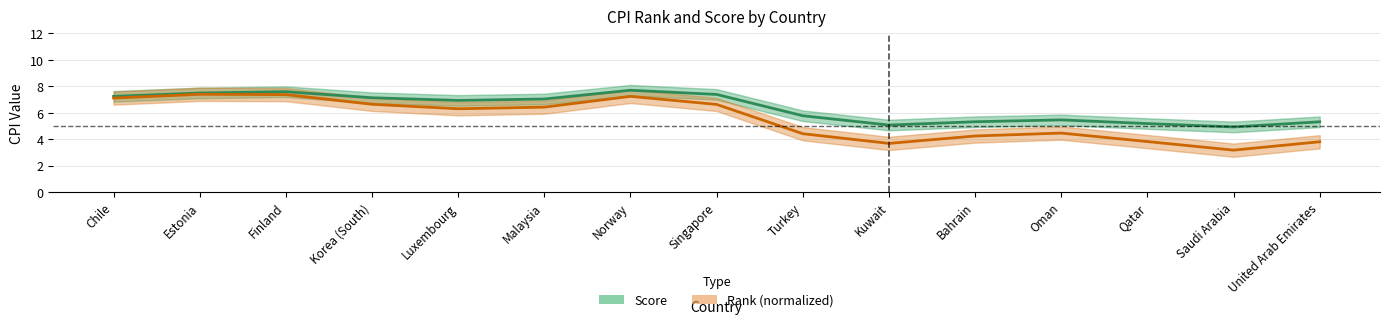

Between Chile and Malaysia, which is larger?

Chile